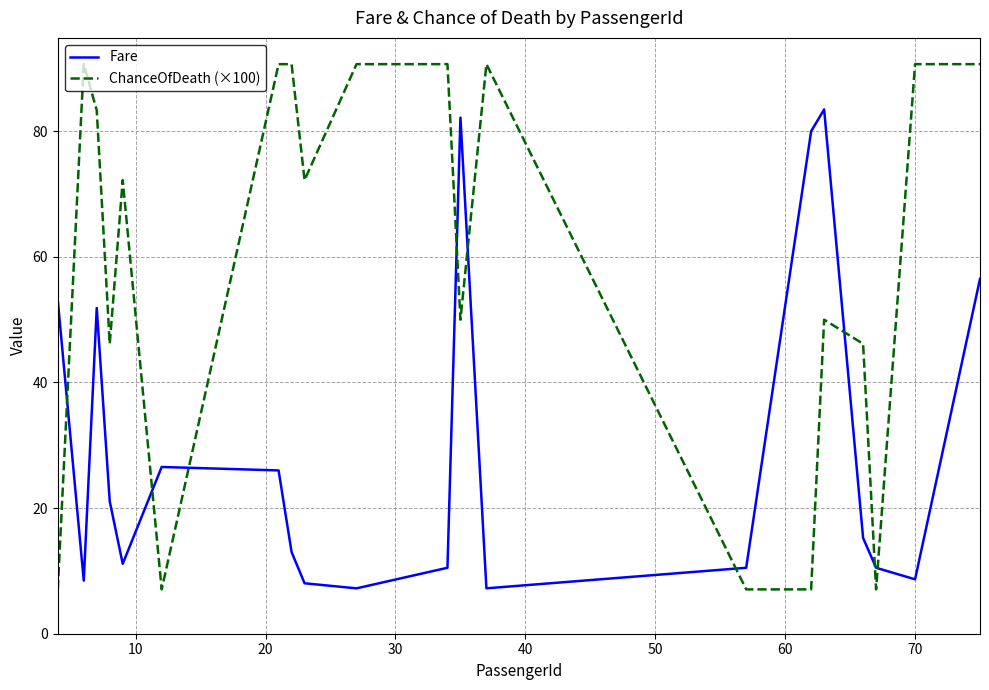

Which series has the largest range (max minus min)?

ChanceOfDeath (×100)